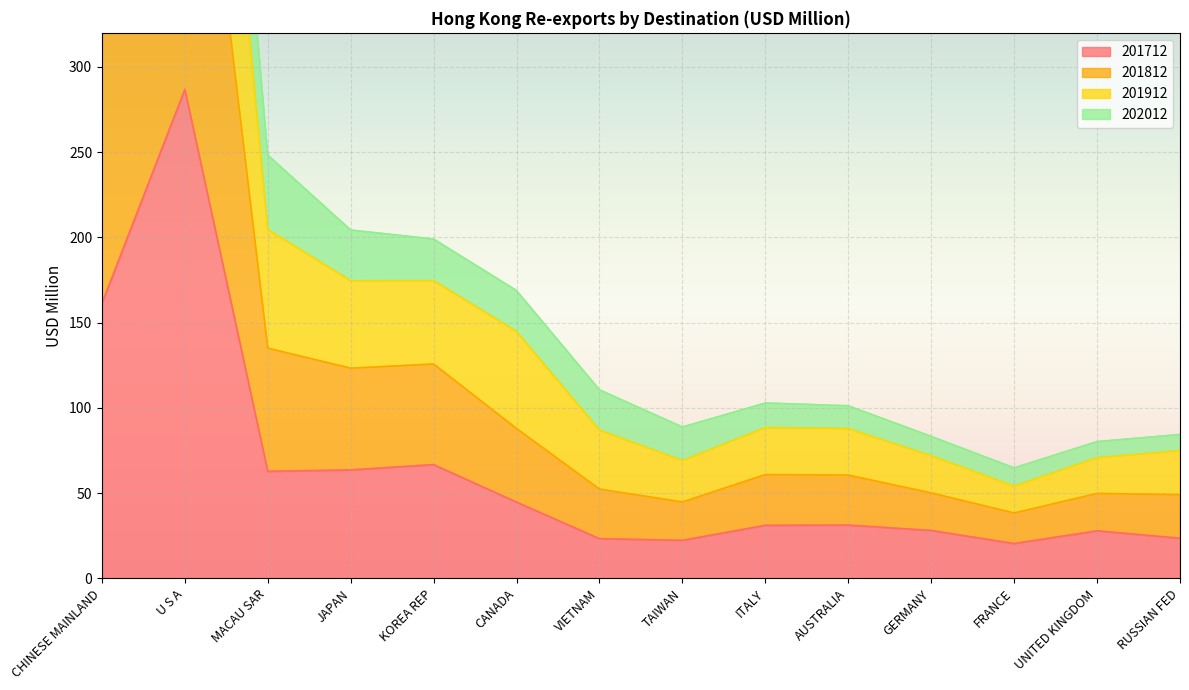

Rank the categories by 201812 value from highest to lowest.

U S A, CHINESE MAINLAND, MACAU SAR, KOREA REP, JAPAN, CANADA, ITALY, AUSTRALIA, VIETNAM, RUSSIAN FED, GERMANY, UNITED KINGDOM, TAIWAN, FRANCE